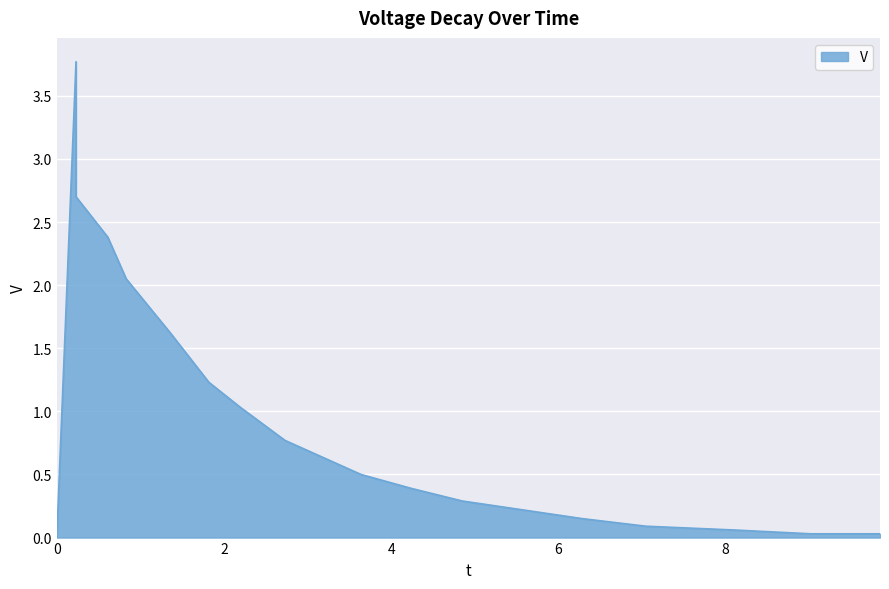

What is the ratio of the value at 0.83 to the value at 1.82?

1.7